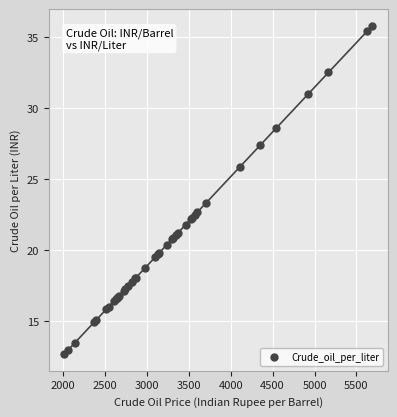

What Y value in the scatter plot is closest to 24?

23.3